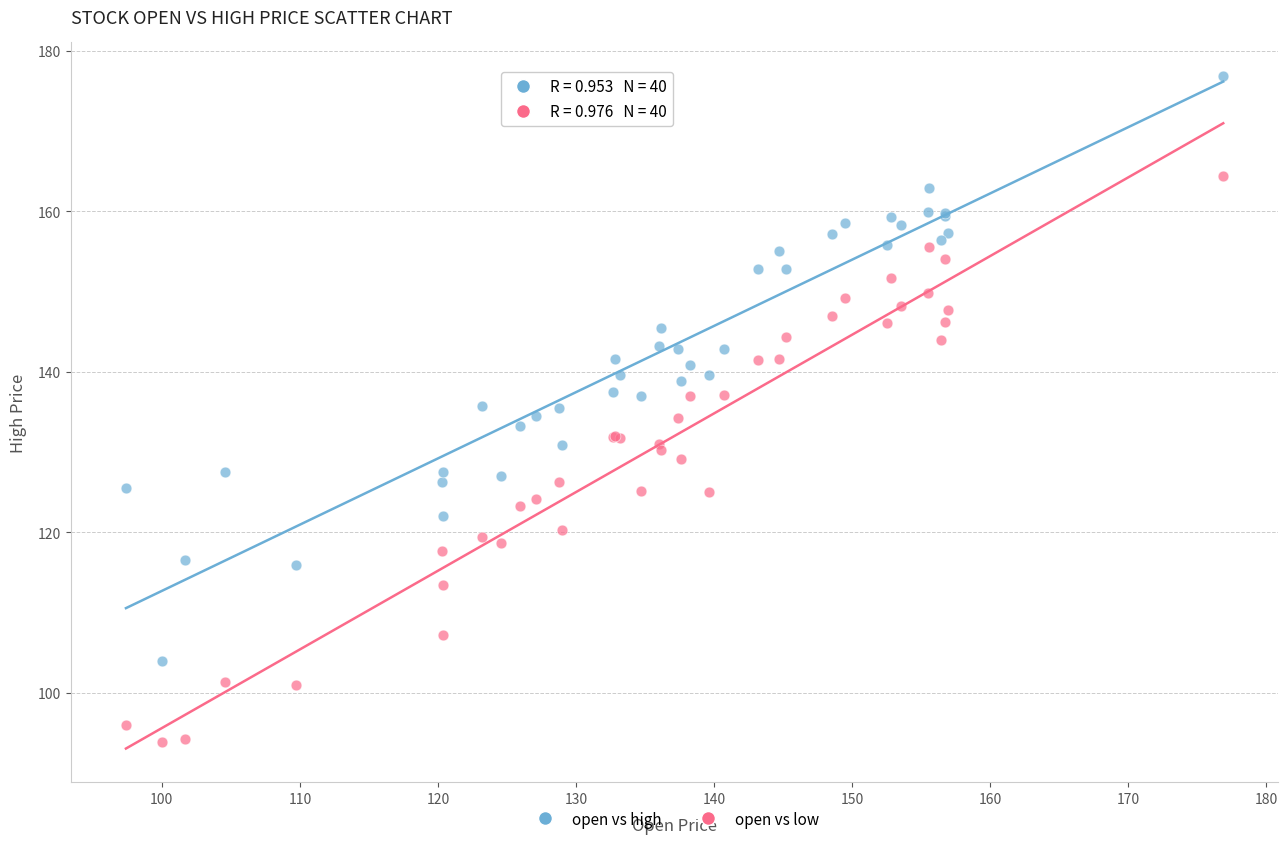

What is the X range (max minus min) for the scatter plot?

79.5